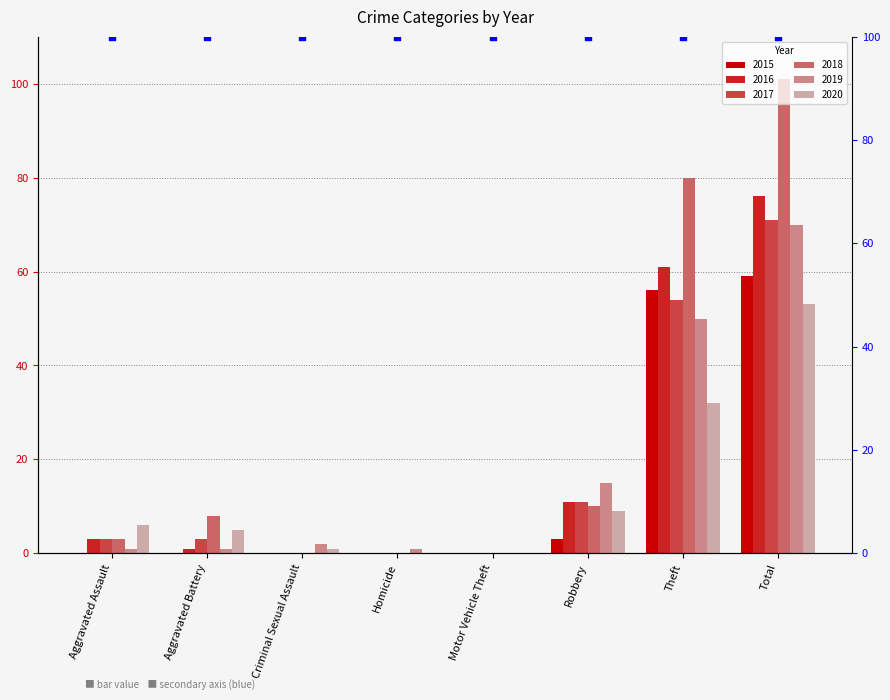

What are all the series names shown in the legend?

2015, 2016, 2017, 2018, 2019, 2020